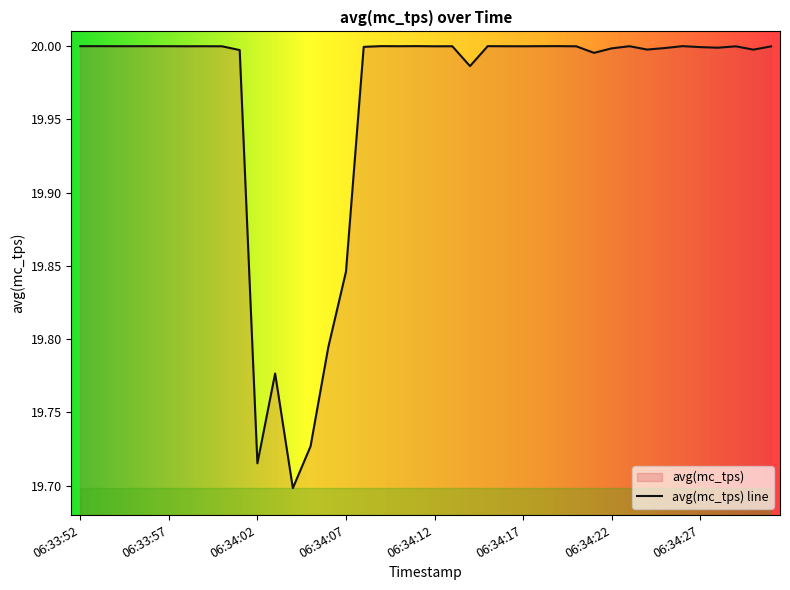

What is the value of the 40th point from the left?

20.0